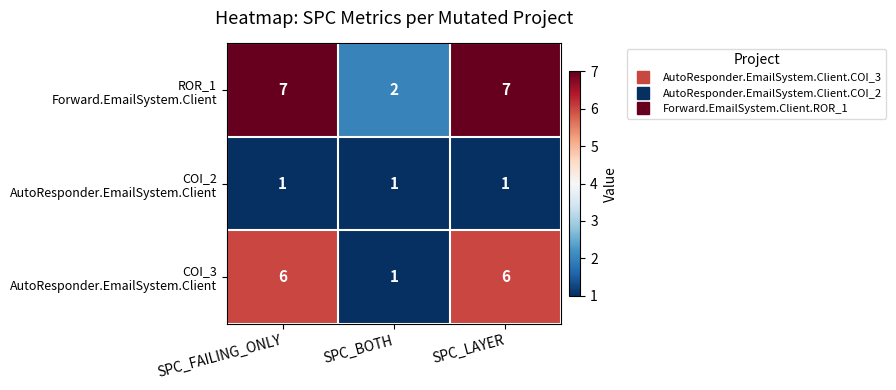

What is the spread (max minus min) of values at SPC_LAYER?

6